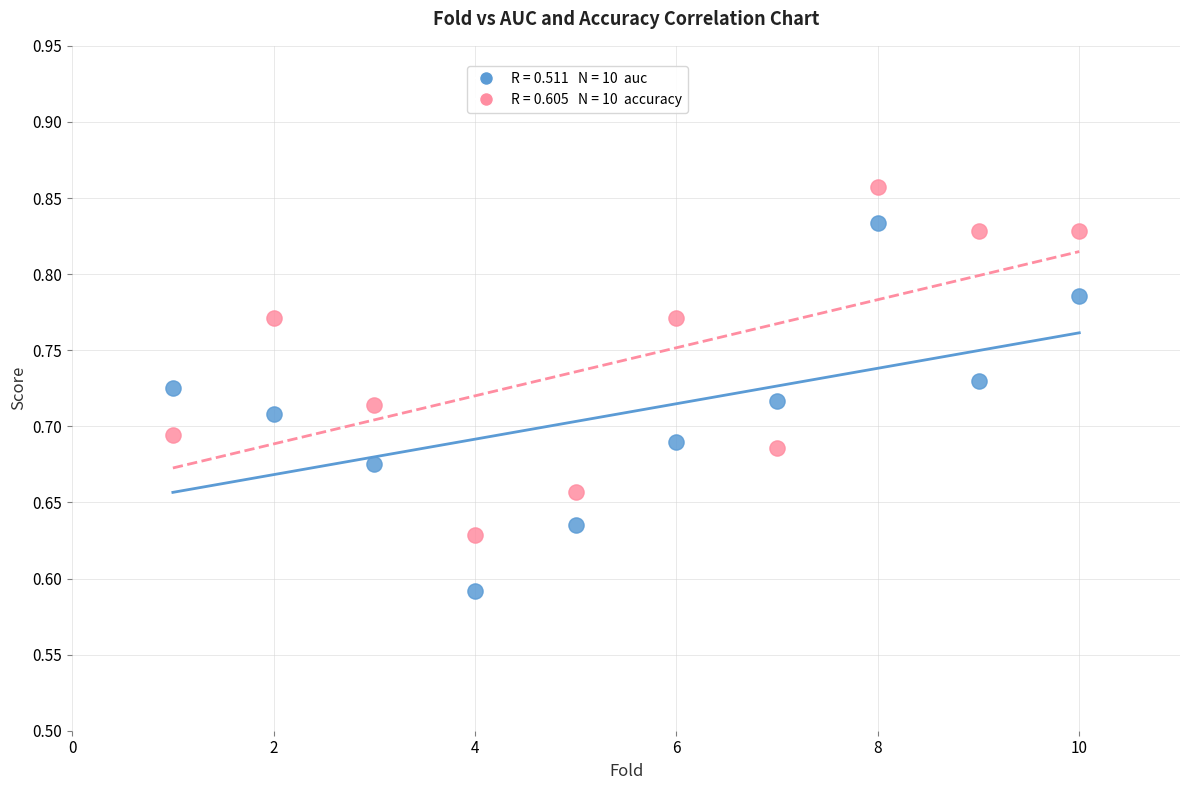

Across all data points, what is the range of X values (max minus min)?

9.0